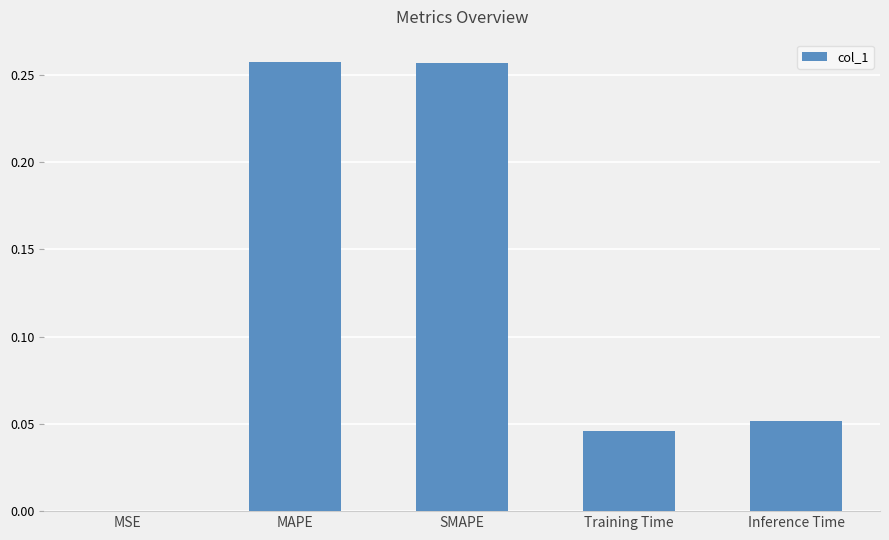

Between Inference Time and MSE, which is larger?

Inference Time